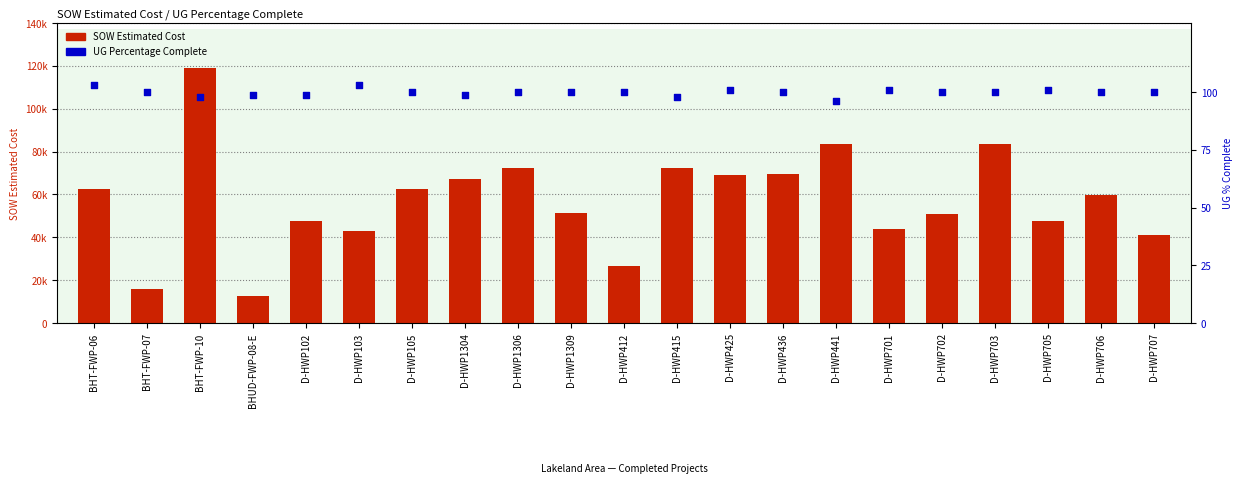

Which series has the widest spread of Y values?

SOW Estimated Cost